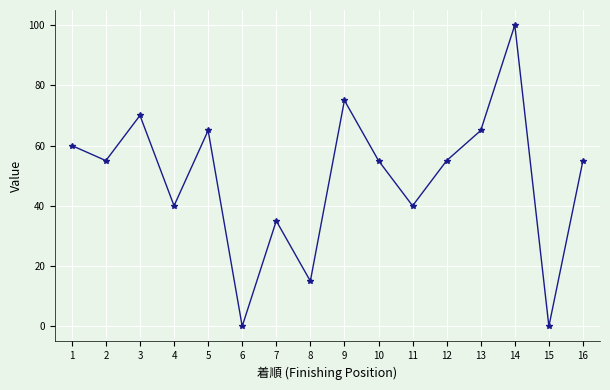

True or false: the data shows 70 at 3.

True